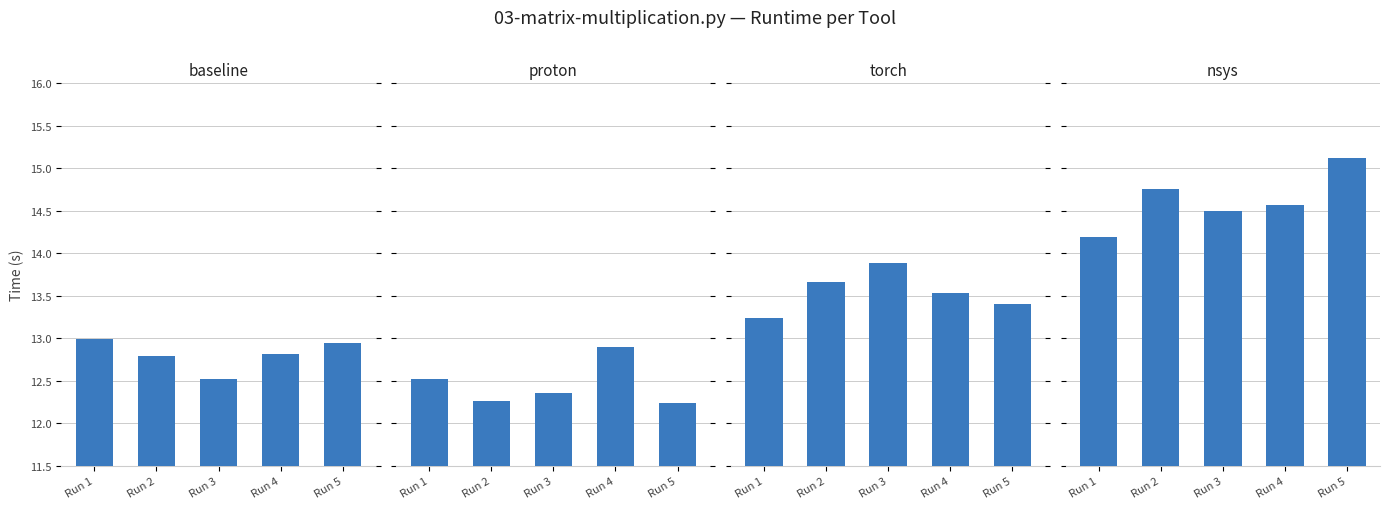

Rank the series by their maximum value, from lowest to highest.

proton, baseline, torch, nsys